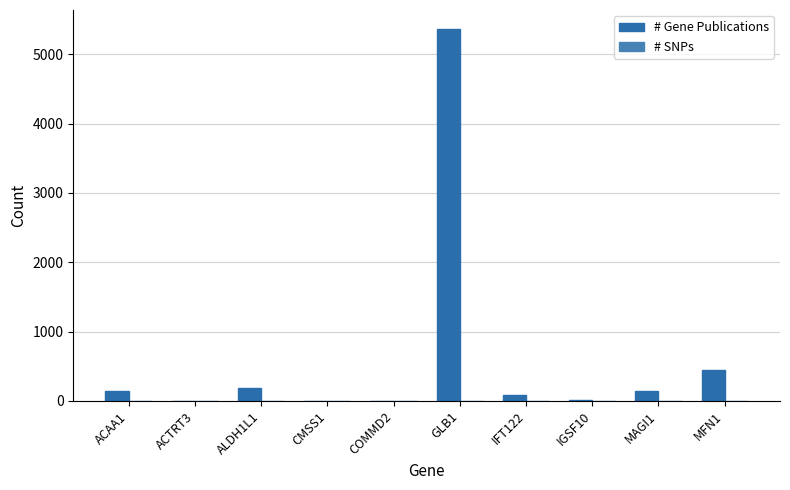

How many data points does each series have?

10